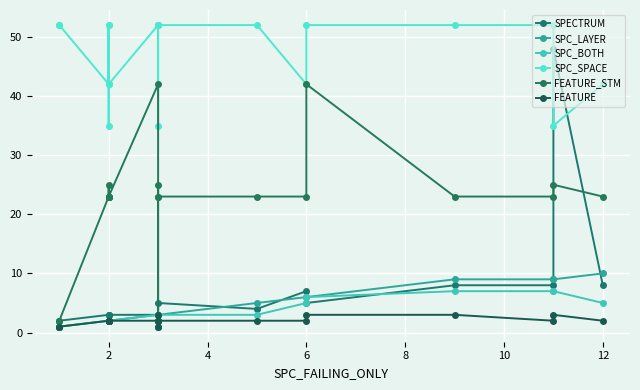

What is the lowest value of the SPECTRUM series?

1